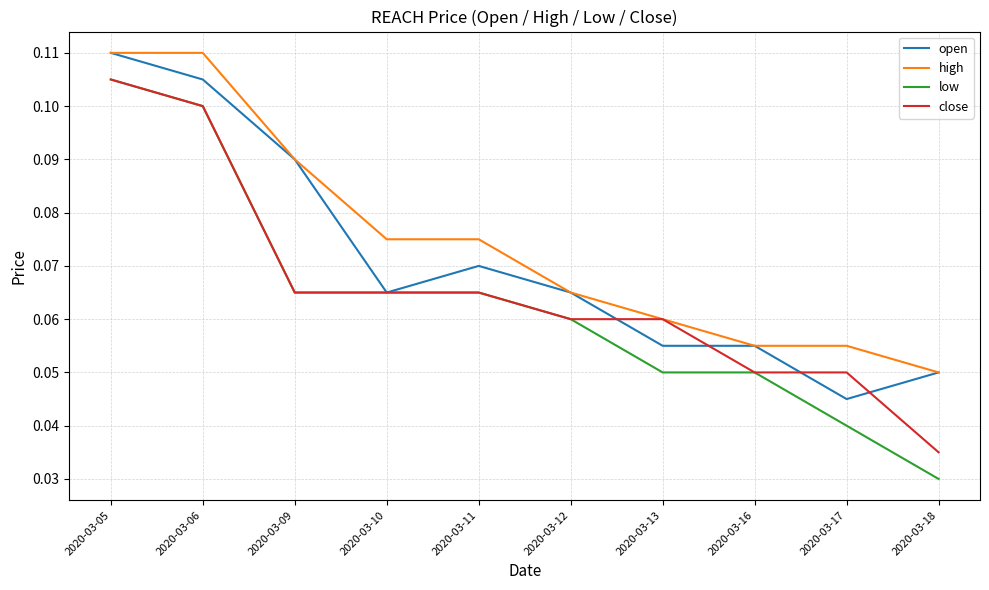

List the series in order of their overall mean, highest first.

high, open, close, low